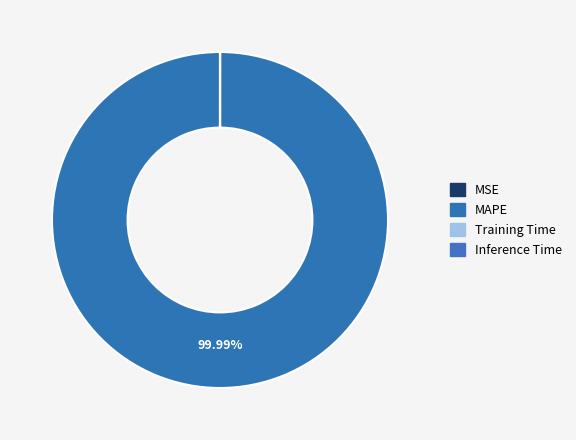

Rank the categories by value from highest to lowest.

MAPE, Training Time, Inference Time, MSE